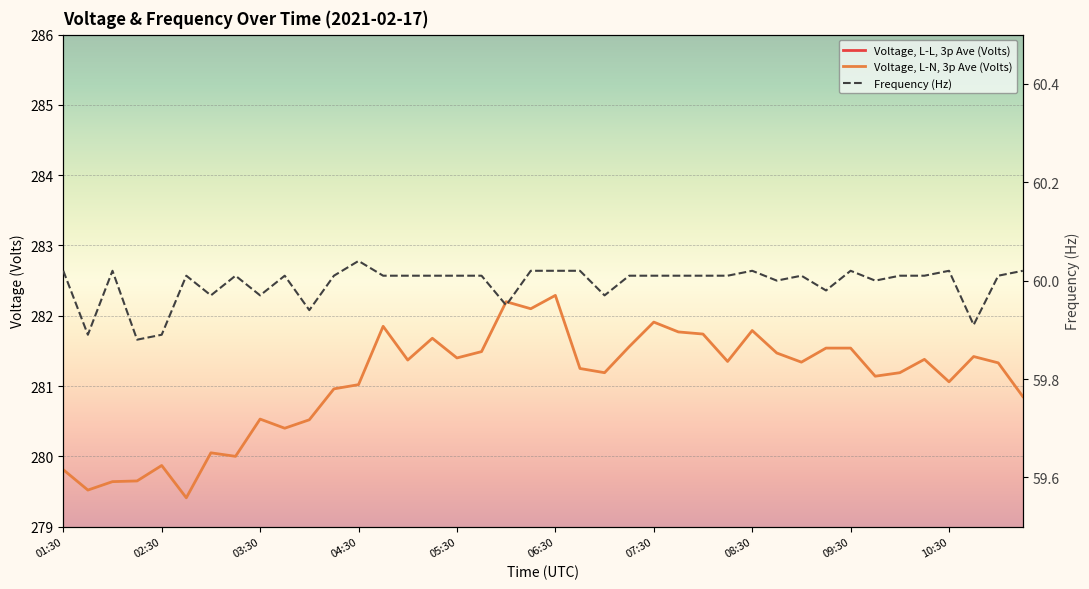

How many lines are shown in the chart?

3